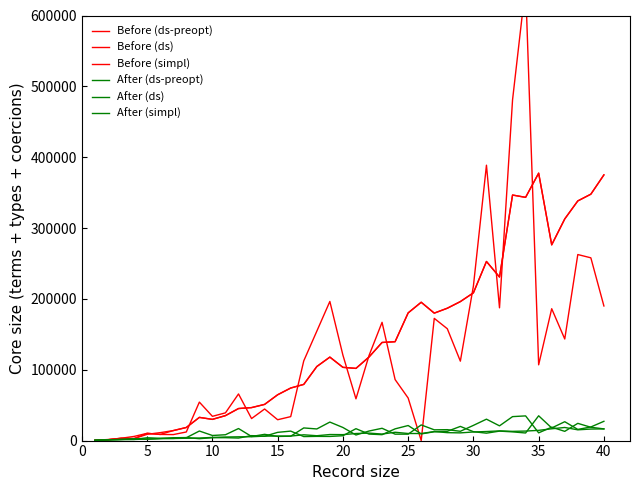

How many lines are shown in the chart?

6